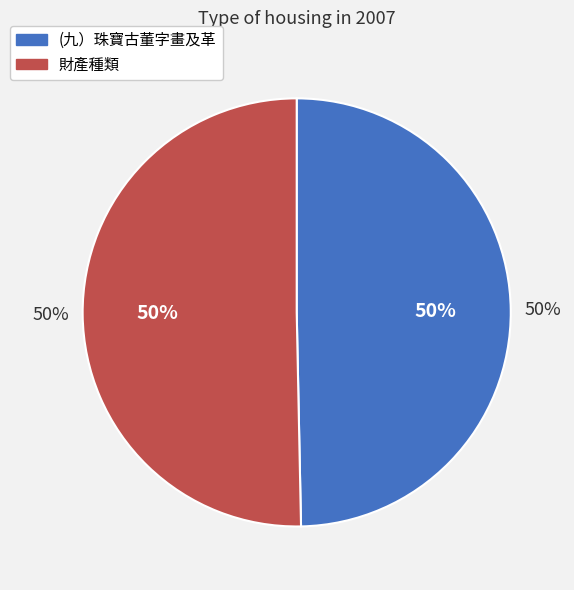

Combined, what portion of the pie is 財產種類 and (九）珠寶古董字畫及革?

100.0%